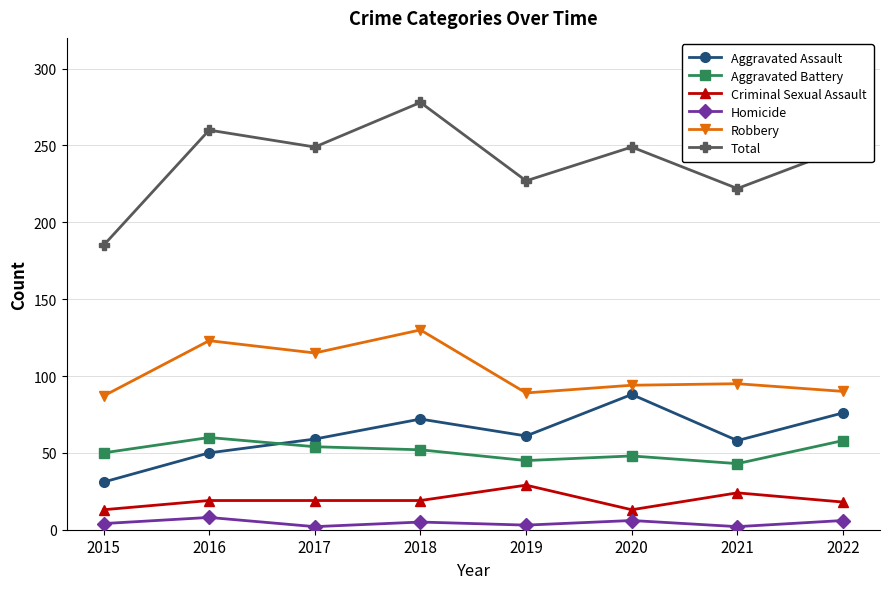

What is the maximum value for Criminal Sexual Assault?

29